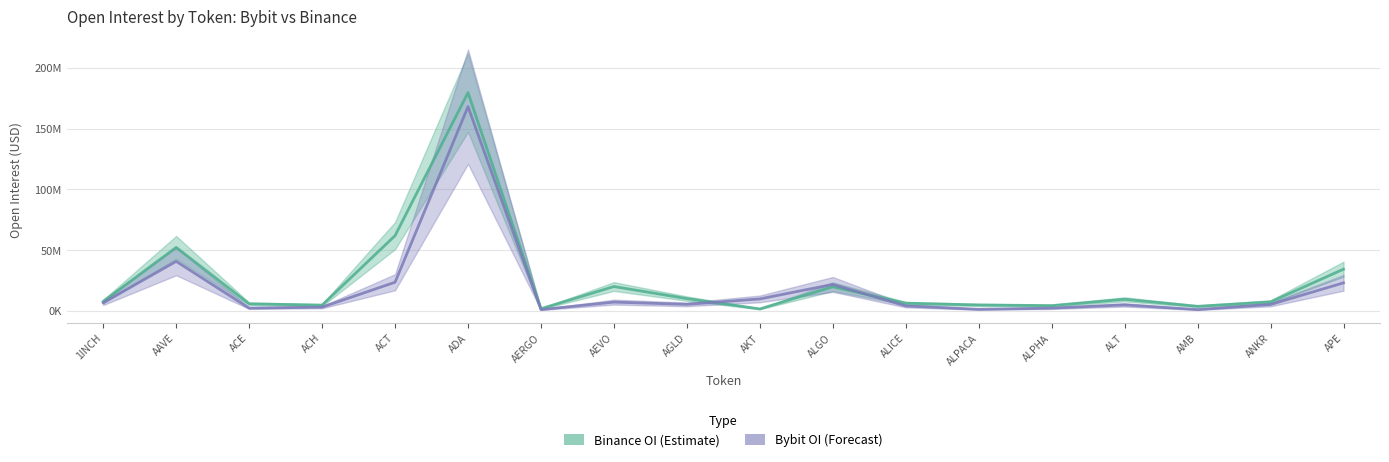

What is the label of the 13th point from the left?

ALPACA